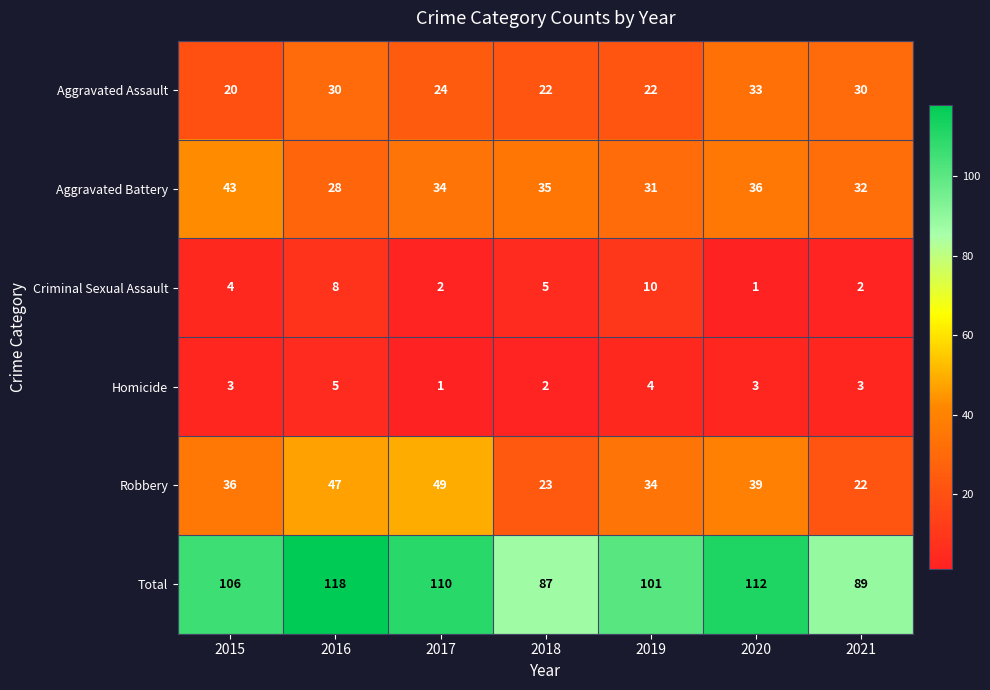

Is it true that Aggravated Battery equals 31 at 2019?

True